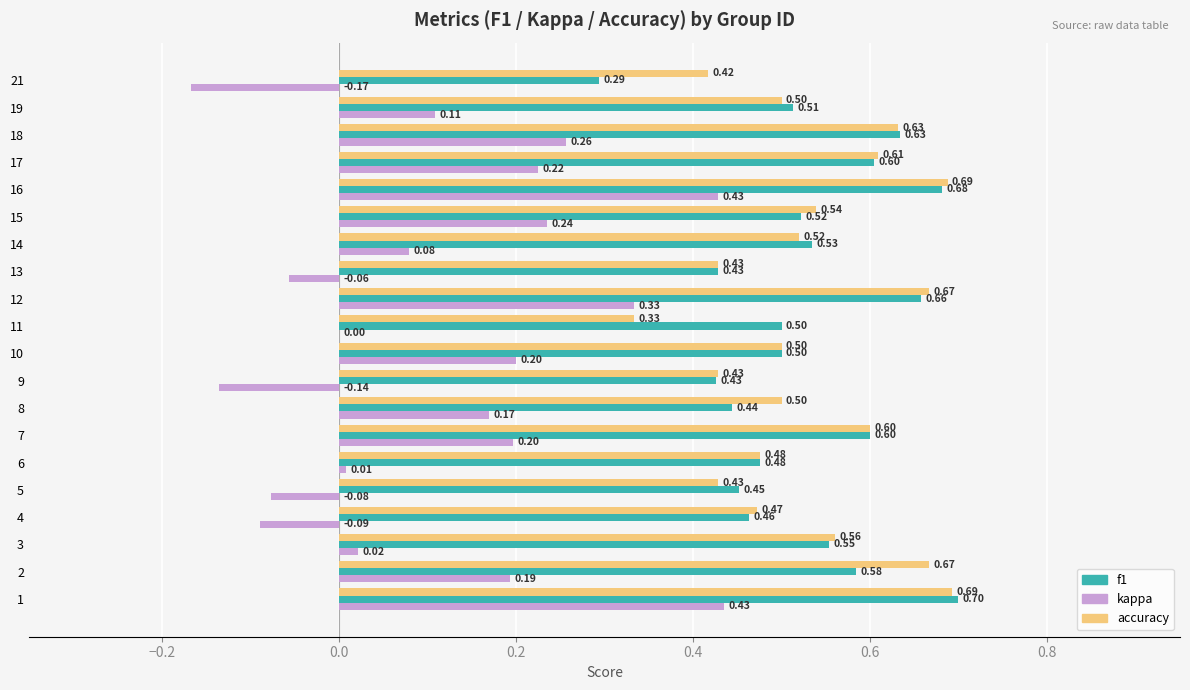

What is the sum of all accuracy values?

10.7